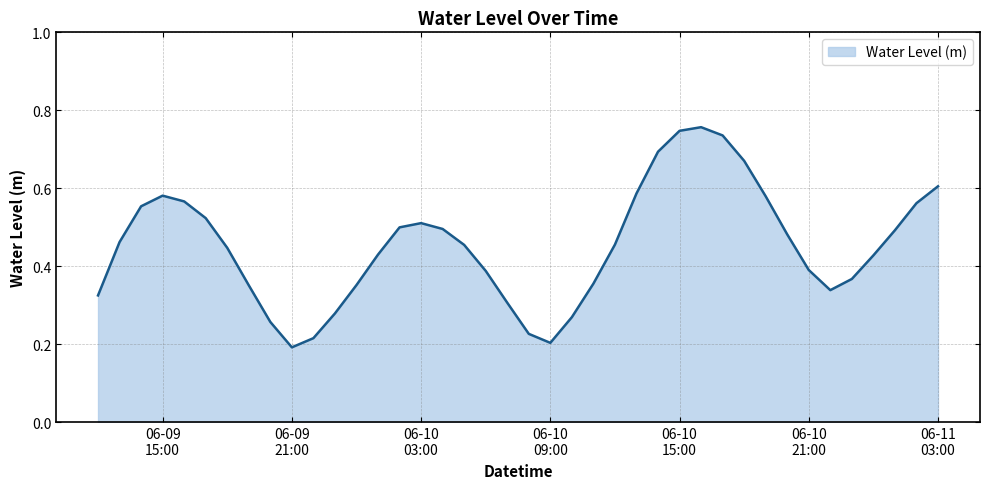

Does the chart display data point markers on the line(s)?

No